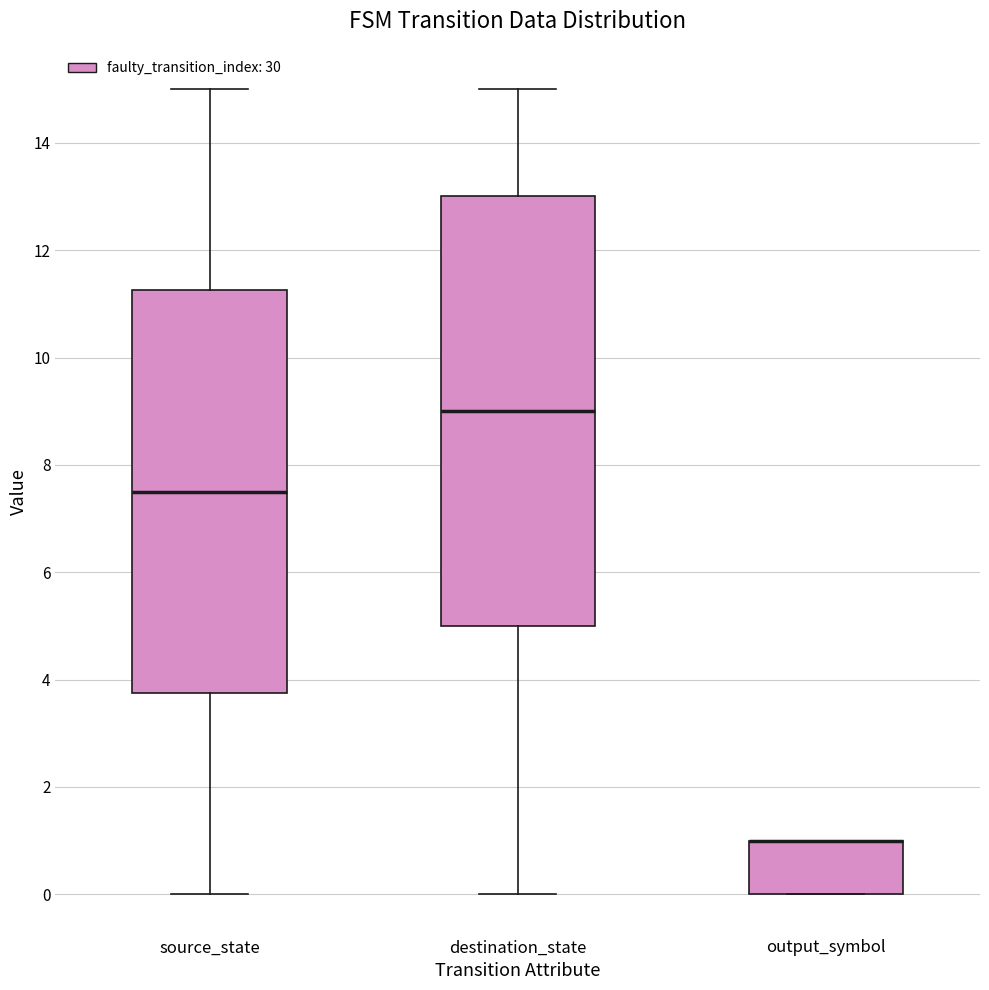

Reading left to right, transcribe this box plot: for each box, give where its median line is, the range the box spans, and where its two whiskers end, as read against the y-axis. The values are not printed on the chart, so give them approximately, as read against the axis.

source_state: median 7.6, box 3.8 to 11.2, whiskers 0.0 to 15.0
destination_state: median 9.0, box 5.0 to 13.0, whiskers 0.0 to 15.0
output_symbol: median 1.0 (drawn on the box's upper edge), box 0.0 to 1.0, whiskers 0.0 to 1.0